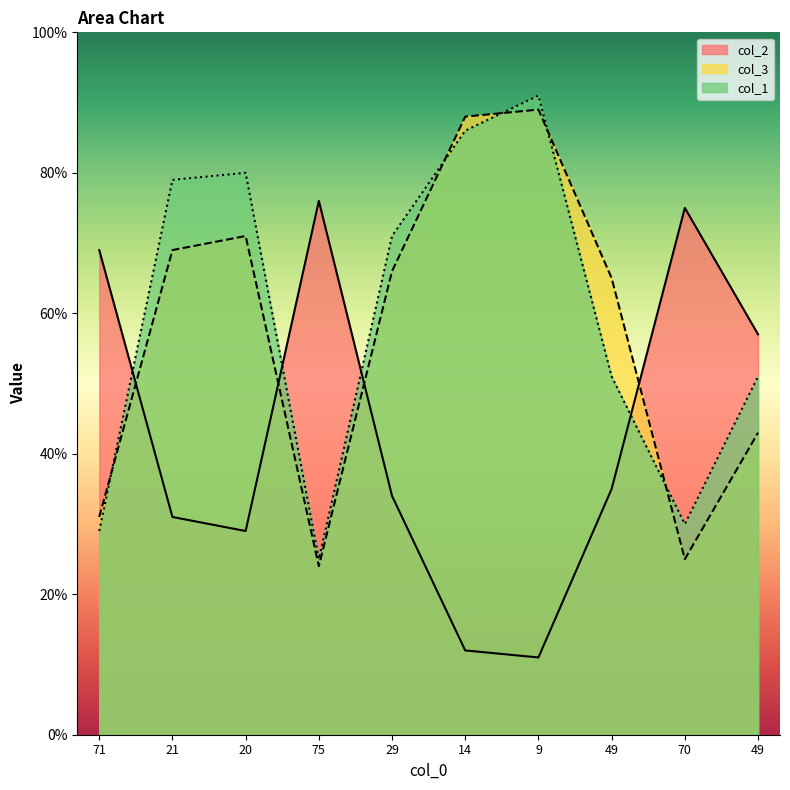

Reading left to right, list all the values displayed in this chart.

col_2: 71=69	21=31	20=29	75=76	29=34	14=12	9=11	49=35	70=75	49=57
col_3: 71=31	21=69	20=71	75=24	29=66	14=88	9=89	49=65	70=25	49=43
col_1: 71=29	21=79	20=80	75=25	29=71	14=86	9=91	49=51	70=30	49=51